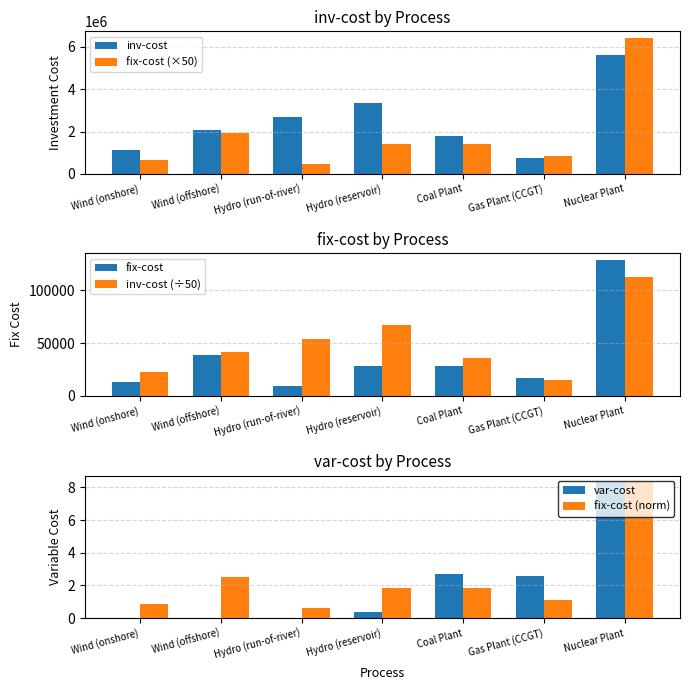

Reading left to right, what are all the values shown in this chart?

inv-cost: 1111284.9	2062288.4	2676029.8	3345037.2	1784013.3	769358.6	5630812.6
fix-cost (×50): 673182.2	1928720.5	457155.1	1421640.0	1427210.7	836259.3	6411321.3
fix-cost: 13463.6	38574.4	9143.1	28432.8	28544.2	16725.2	128226.4
inv-cost (÷50): 22225.7	41245.8	53520.6	66900.7	35680.3	15387.2	112616.3
var-cost: 0.0	0.0	0.0	0.4	2.7	2.6	8.3
fix-cost (norm): 0.9	2.5	0.6	1.8	1.8	1.1	8.3